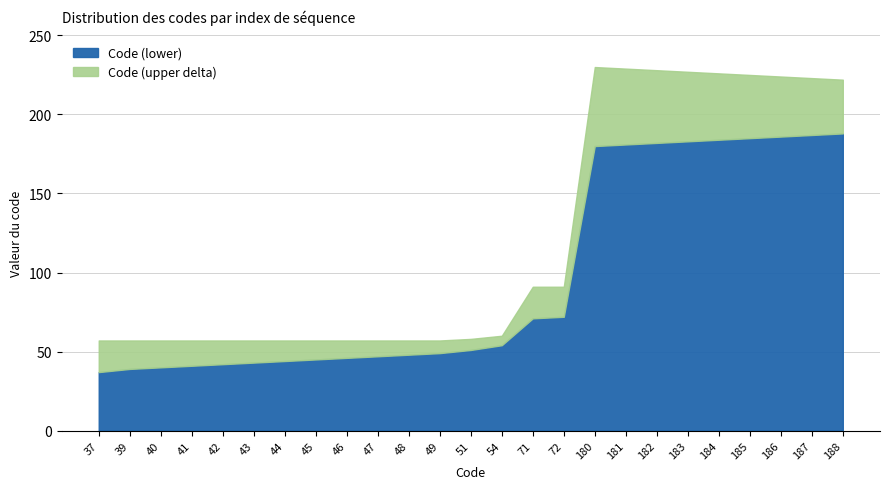

What is the spread (max minus min) of values at 182?

136